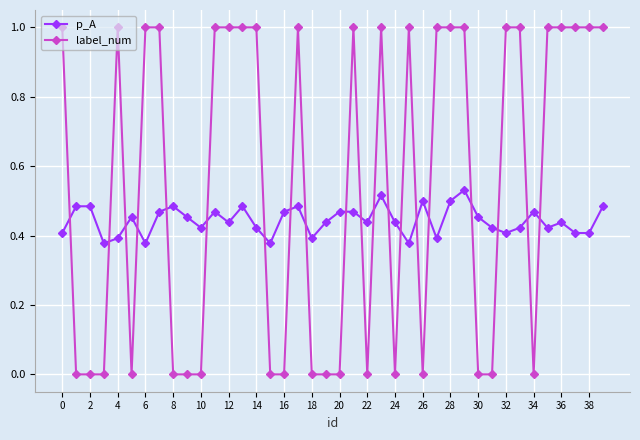

Which series has the widest spread of values?

label_num